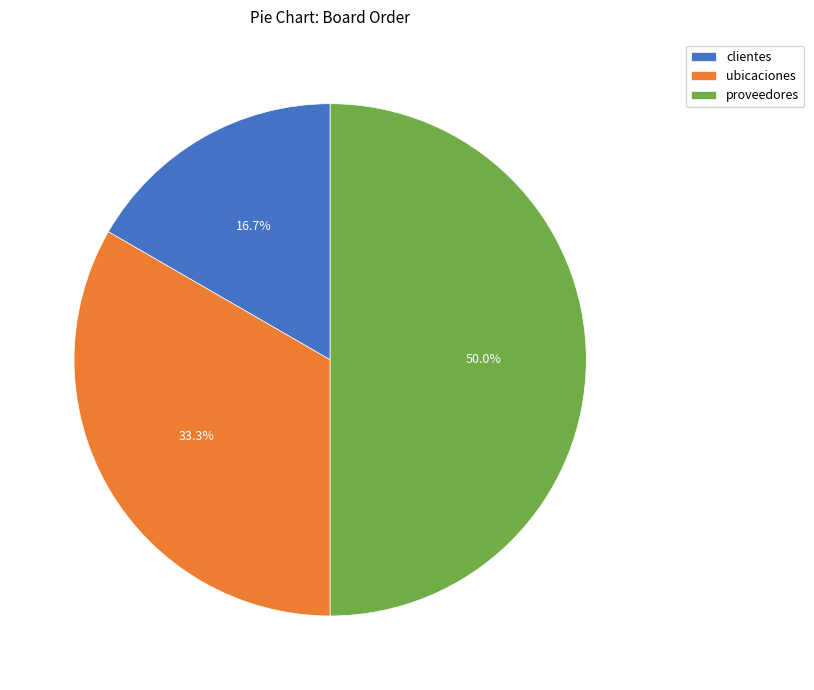

What portion of the pie excludes clientes?

83.3%